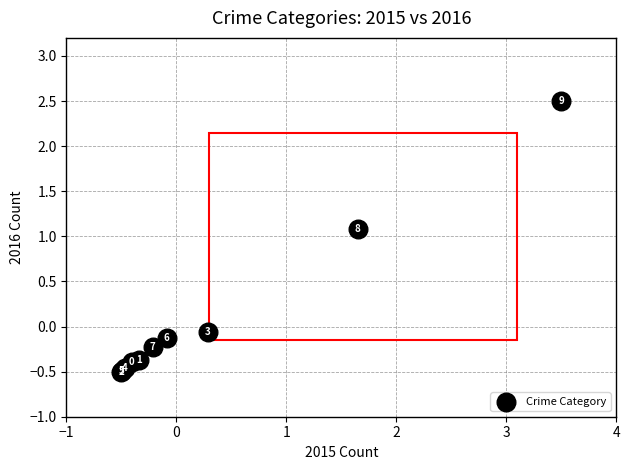

What Y value in the scatter plot is closest to 1?

1.1